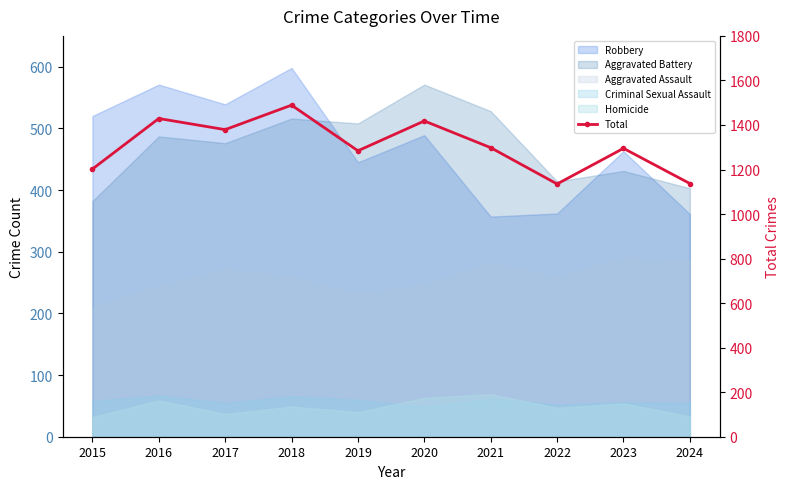

What is the sum of all values?

13066